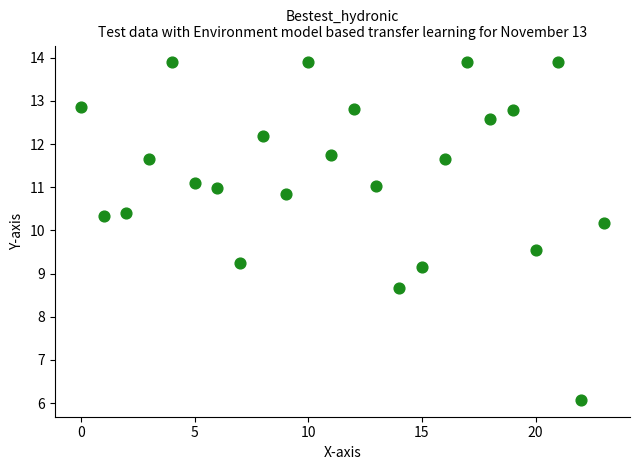

What is the range of Y values (max minus min)?

7.8